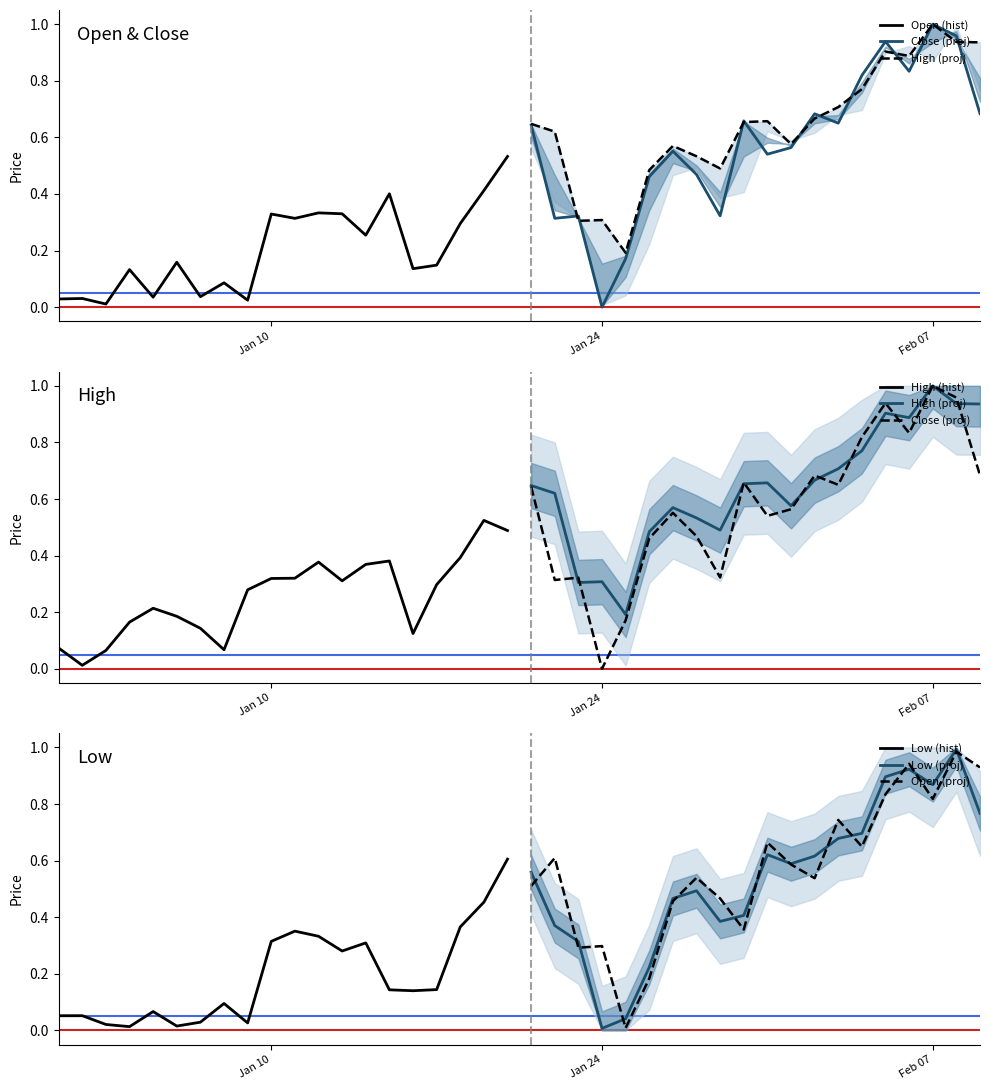

Reading right to left, list all the values displayed in this chart.

Open: 0.9	1.0	0.8	0.9	0.8	0.6	0.7	0.5	0.6	0.7	0.4	0.5	0.5	0.5	0.2	0.0	0.3	0.3	0.6	0.5	0.5	0.4	0.3	0.1	0.1	0.4	0.3	0.3	0.3	0.3	0.3	0.0	0.1	0.0	0.2	0.0	0.1	0.0	0.0	0.0
High: 0.9	0.9	1.0	0.9	0.9	0.8	0.7	0.7	0.6	0.7	0.7	0.5	0.5	0.6	0.5	0.2	0.3	0.3	0.6	0.6	0.5	0.5	0.4	0.3	0.1	0.4	0.4	0.3	0.4	0.3	0.3	0.3	0.1	0.1	0.2	0.2	0.2	0.1	0.0	0.1
Low: 0.8	1.0	0.9	0.9	0.9	0.7	0.7	0.6	0.6	0.6	0.4	0.4	0.5	0.5	0.2	0.0	0.0	0.3	0.4	0.6	0.6	0.5	0.4	0.1	0.1	0.1	0.3	0.3	0.3	0.4	0.3	0.0	0.1	0.0	0.0	0.1	0.0	0.0	0.1	0.1
Close: 0.7	1.0	1.0	0.8	0.9	0.8	0.7	0.7	0.6	0.5	0.7	0.3	0.5	0.6	0.5	0.2	0.0	0.3	0.3	0.6	0.5	0.5	0.4	0.3	0.1	0.2	0.4	0.3	0.4	0.3	0.3	0.3	0.0	0.1	0.0	0.2	0.0	0.1	0.0	0.1